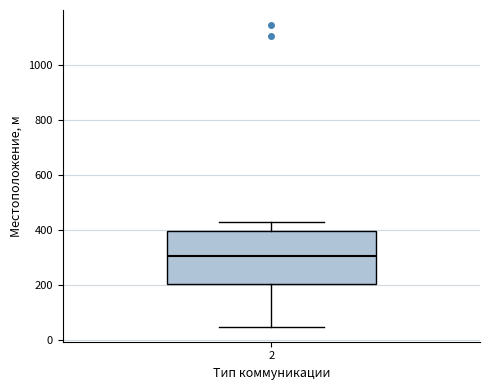

Transcribe this box plot: give where the median line is, the range the box spans, and where the two whiskers end, as read against the y-axis. The values are not printed on the chart, so give them approximately, as read against the axis.

median 300, box 200 to 400, whiskers 60 to 440